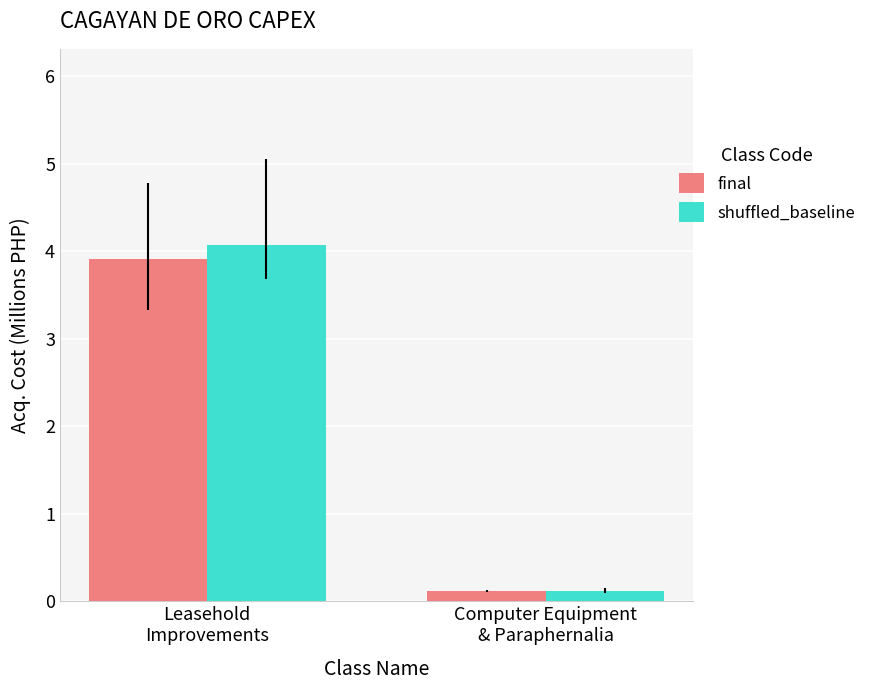

How many data points in shuffled_baseline are above 4?

1